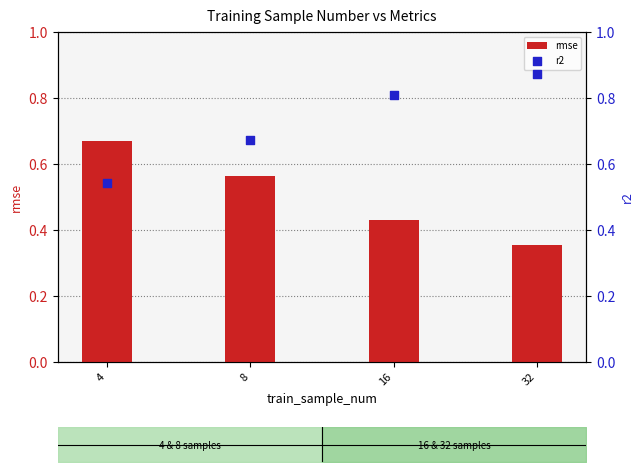

At which category is the sum across all series the highest?

16